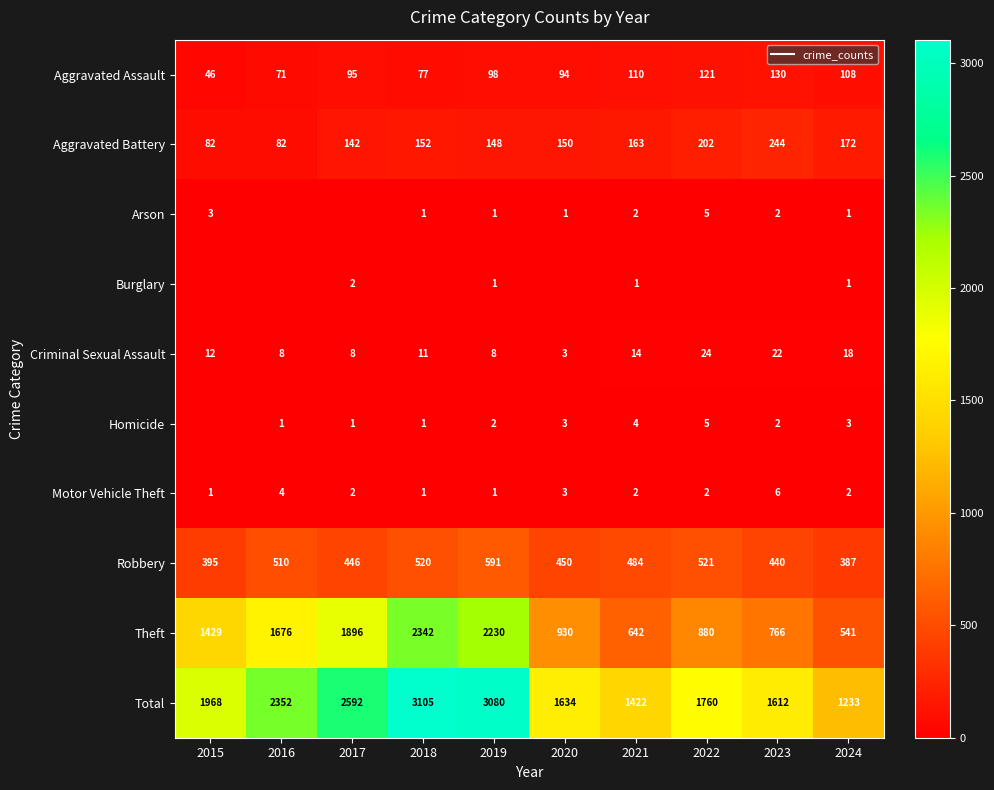

What is the difference between the maximum and minimum values in the Theft series?

1801